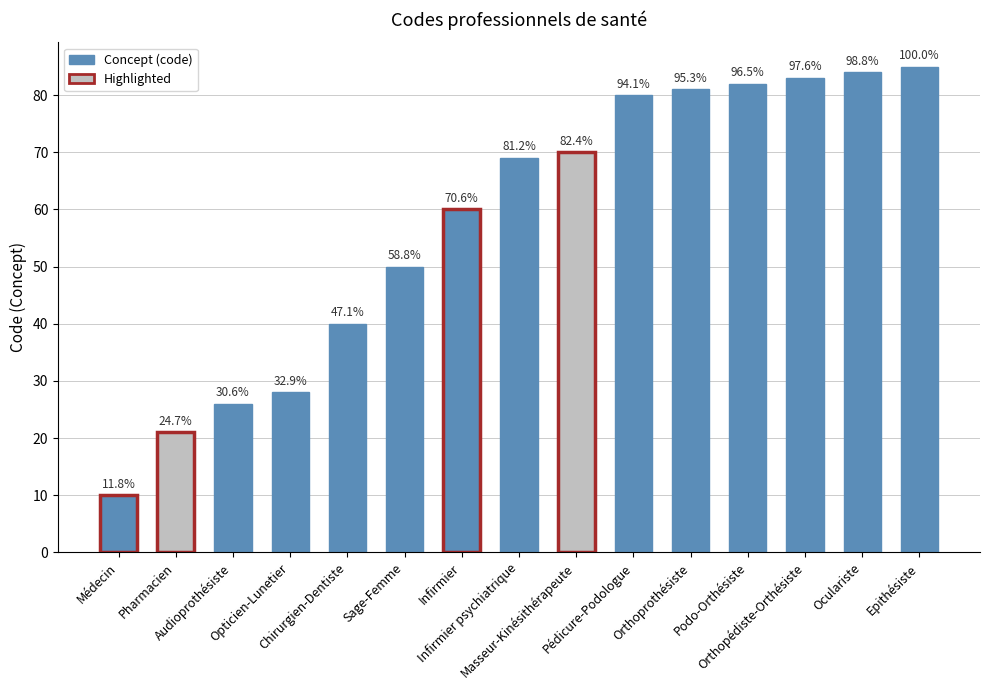

Does the chart contain any negative values?

No